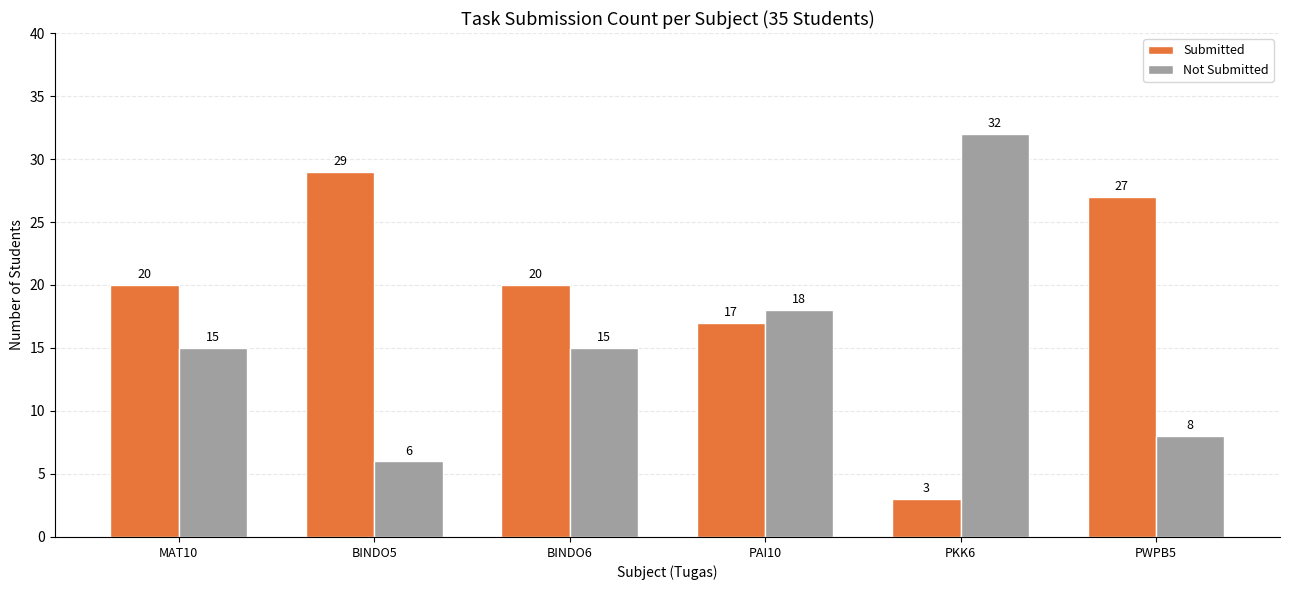

What is the sum of all Submitted values?

116